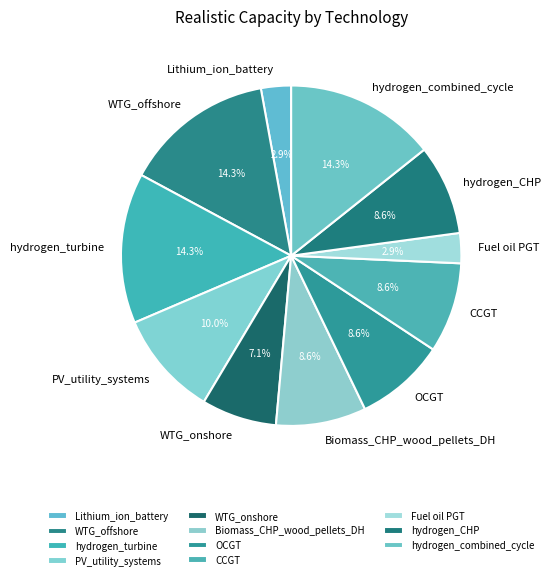

What percentage is the hydrogen_combined_cycle slice, to the nearest percent?

14%